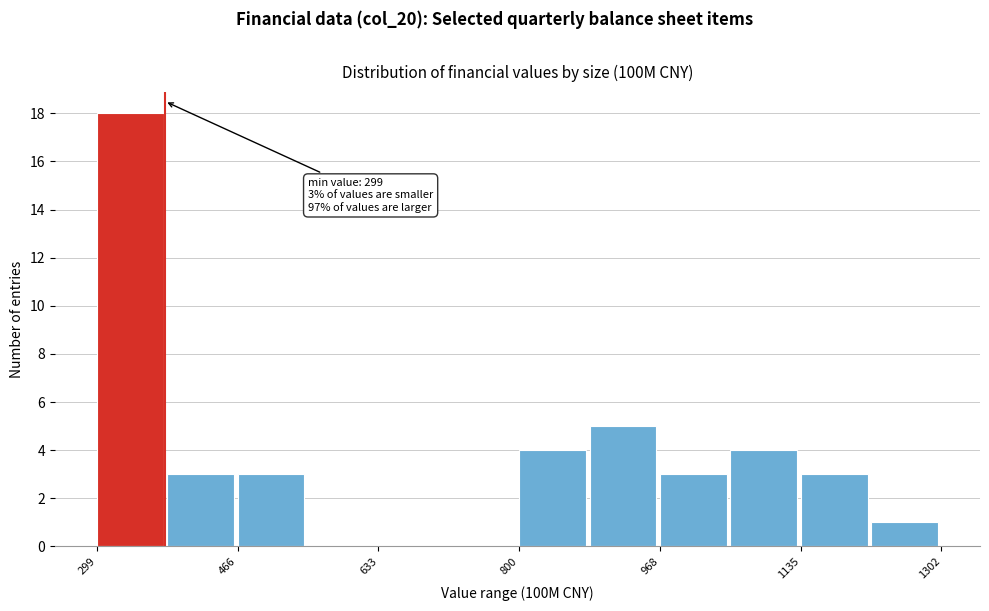

Which range on the x-axis has the tallest bar?

300 to 380